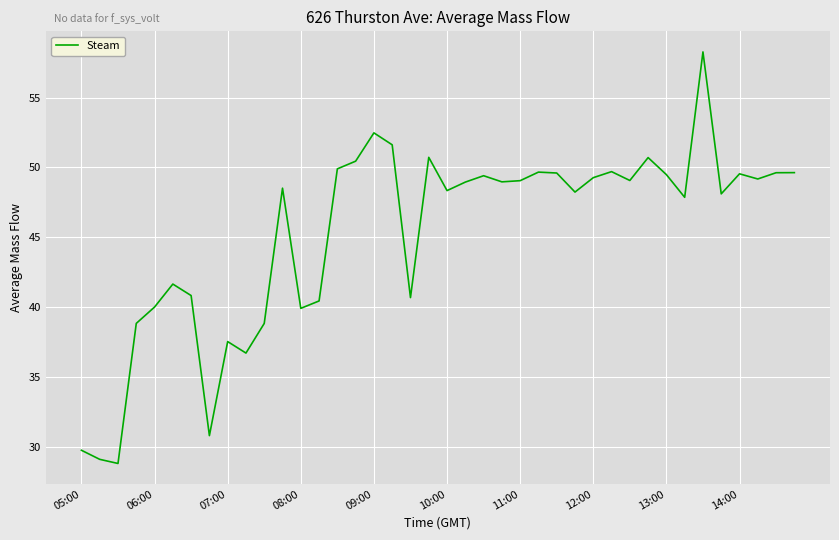

What is the smallest value displayed?

28.8